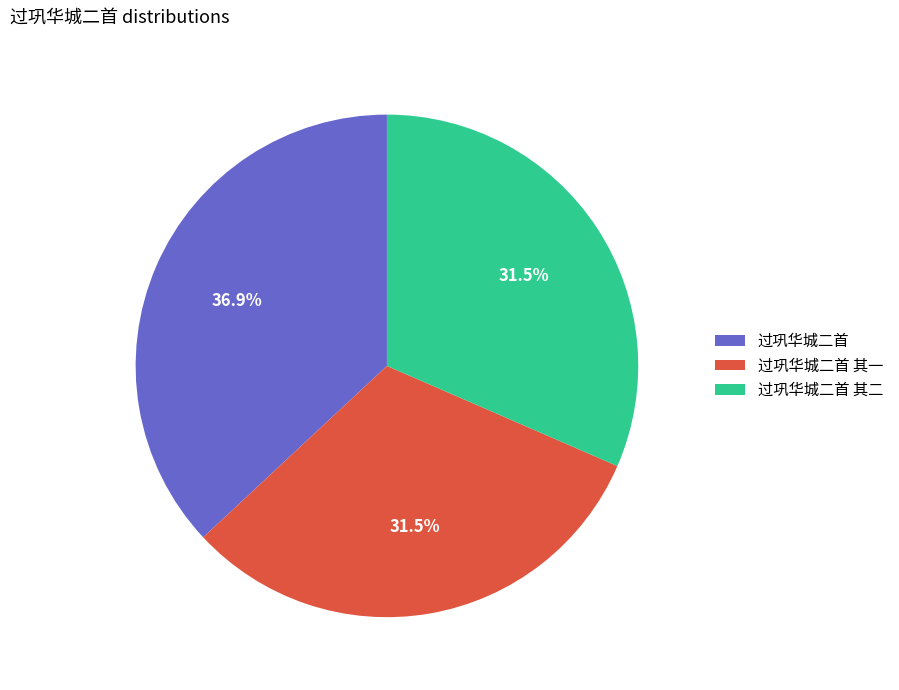

What is the ratio of the value at 过巩华城二首 其一 to the value at 过巩华城二首 其二?

1.0